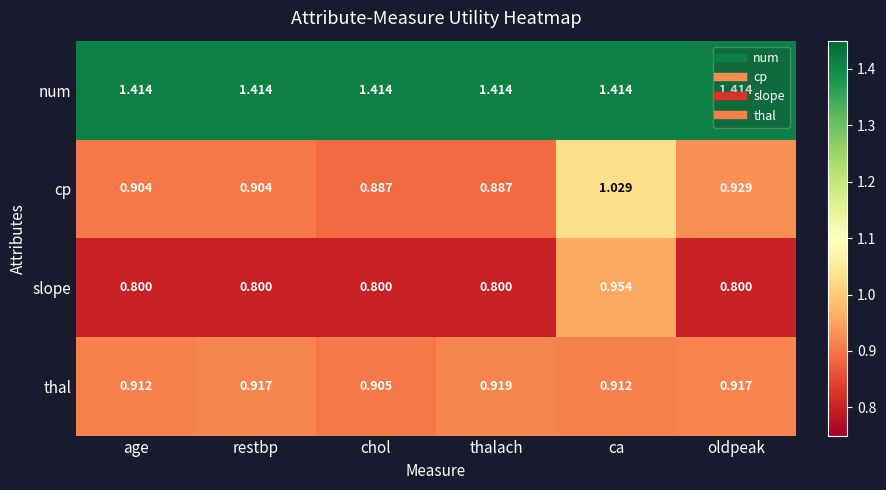

How many distinct data groups are displayed?

4